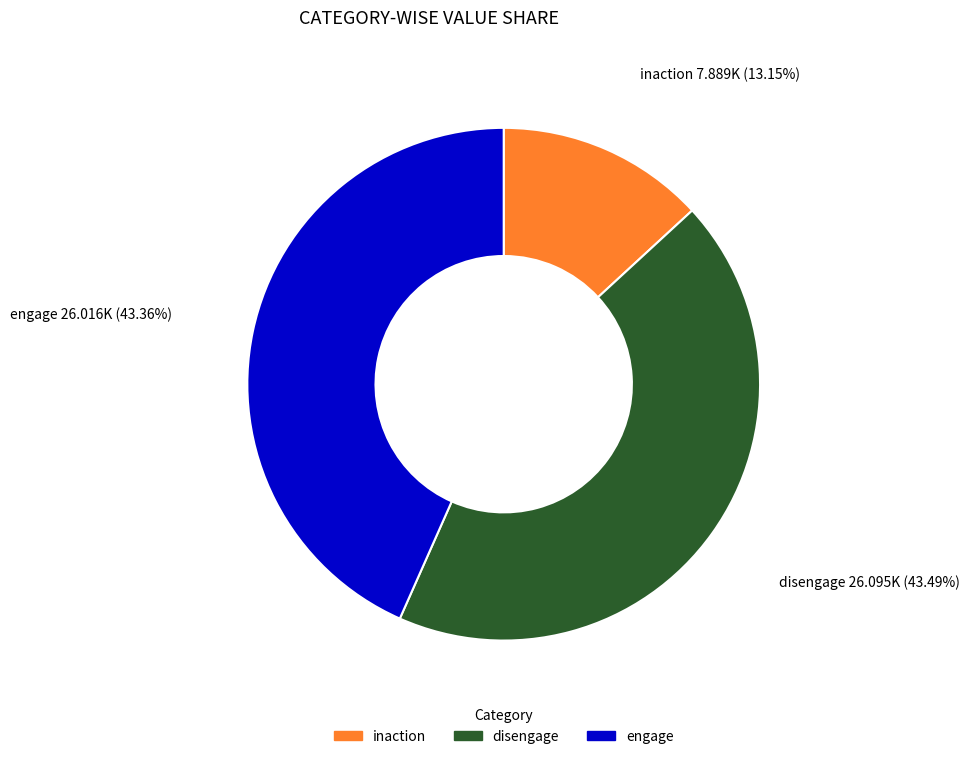

Does any single category account for the majority?

No